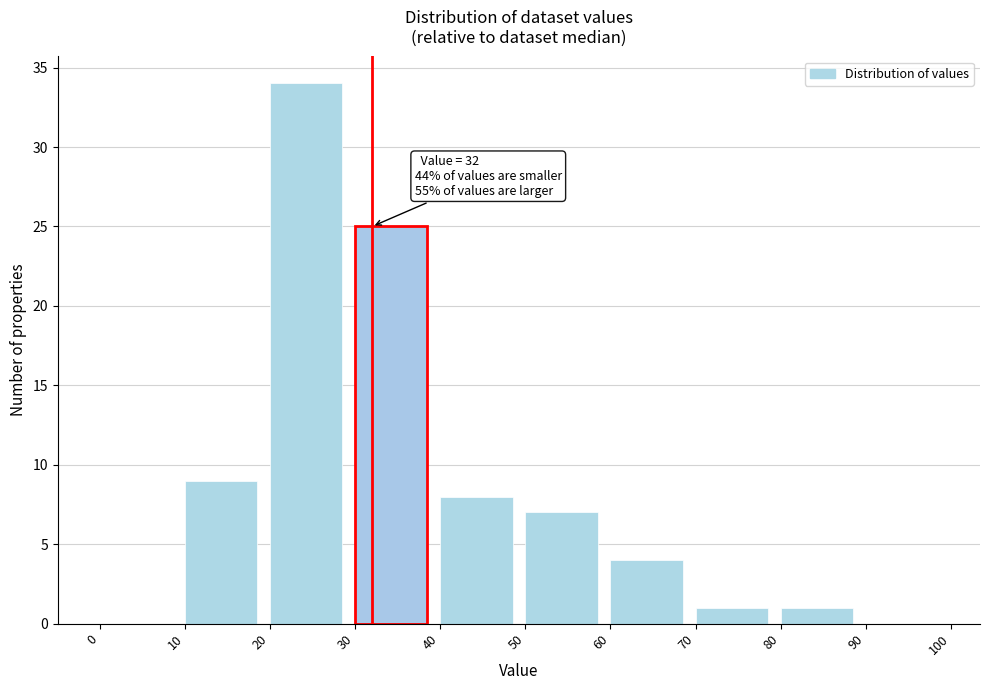

Which range on the x-axis has the tallest bar?

20 to 30